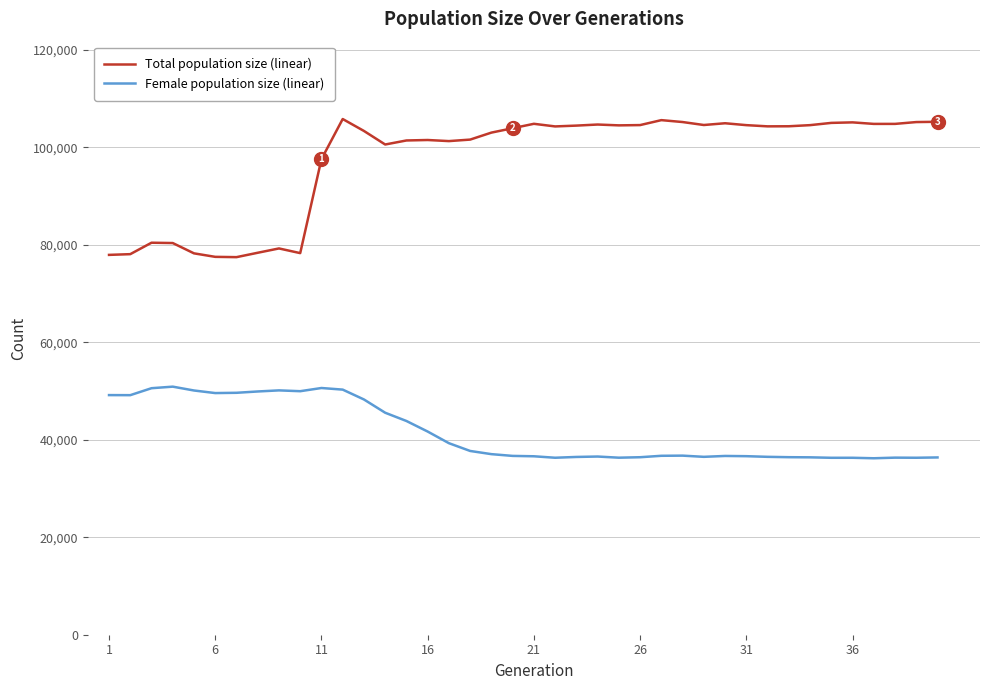

How many distinct data groups are displayed?

2